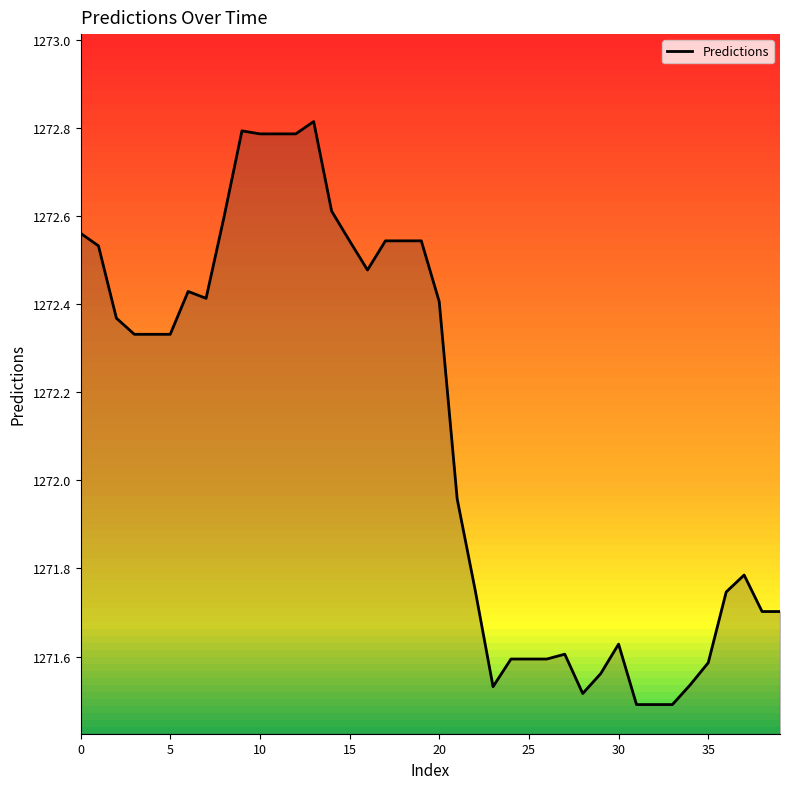

The Predictions series shows 1656.5 at 5. True or false?

False